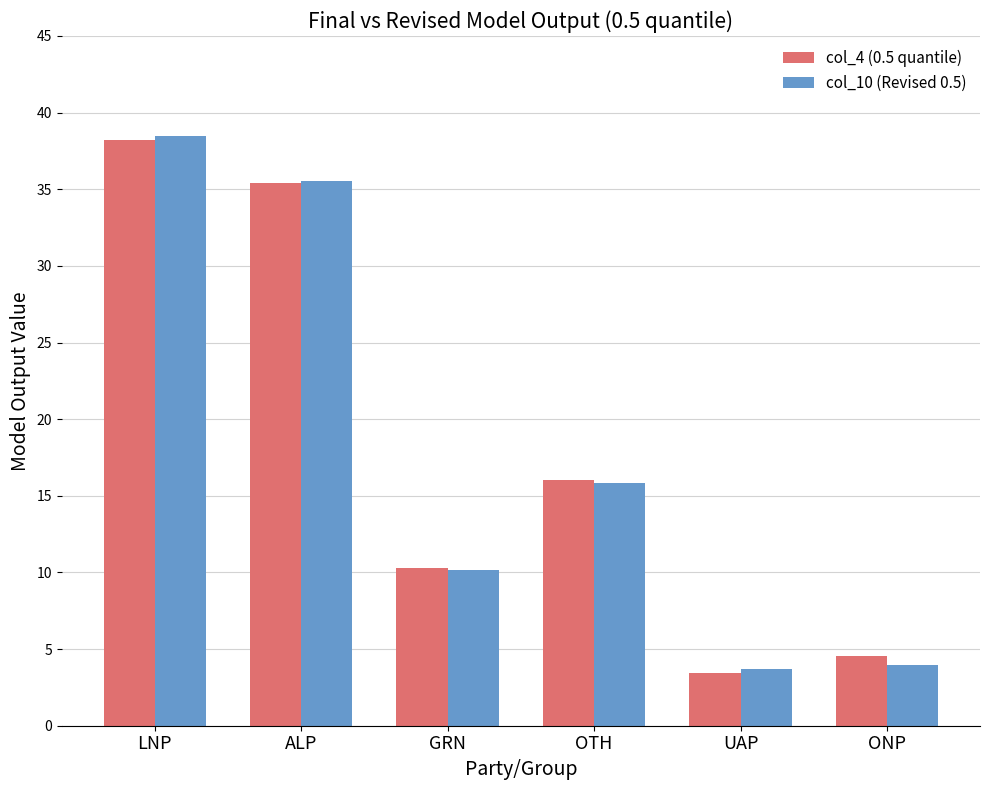

What is the difference between the col_10 (Revised 0.5) values at ALP and GRN?

25.4